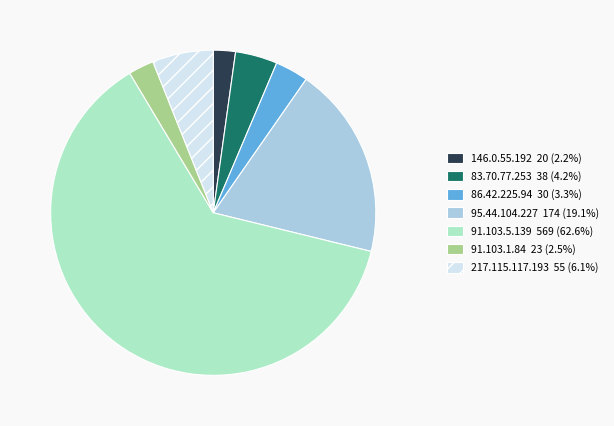

Is it true that 95.44.104.227 is 25% of the pie?

False